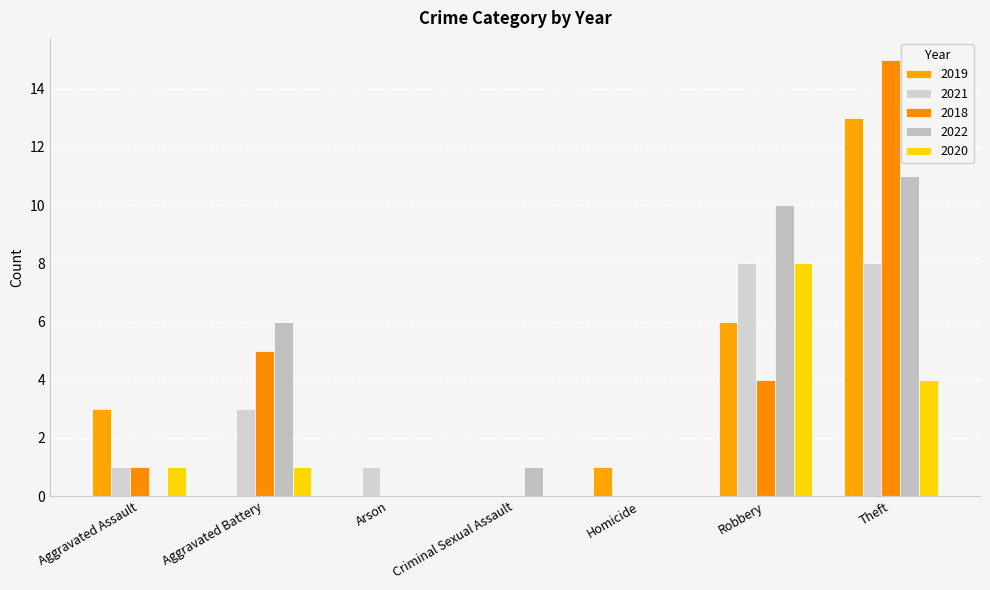

Rank the series by their maximum value, from lowest to highest.

2021, 2020, 2022, 2019, 2018